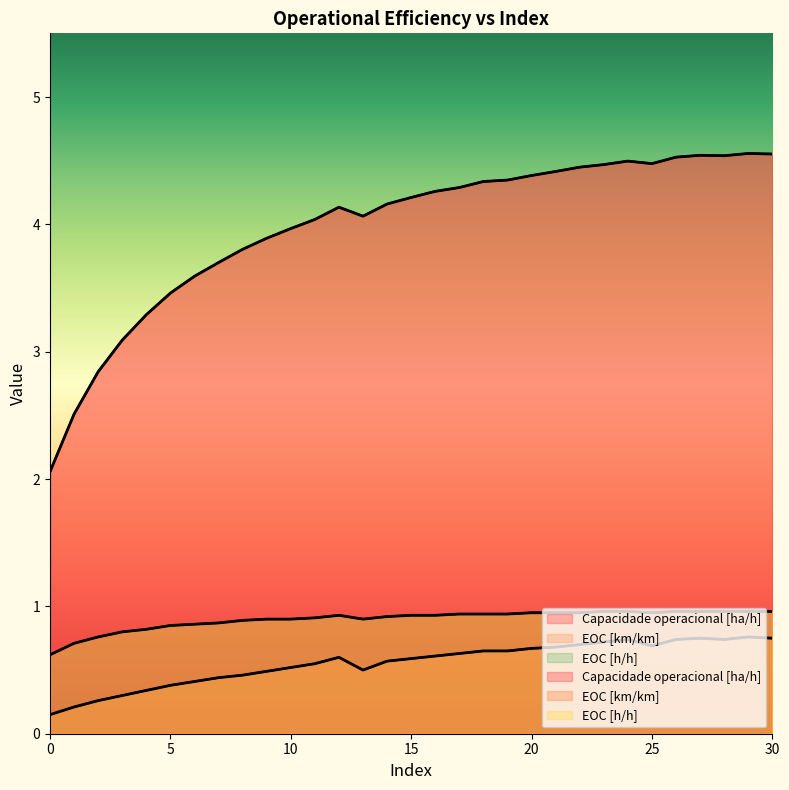

What is the difference between the maximum and second lowest values in the EOC [h/h] series?

0.2